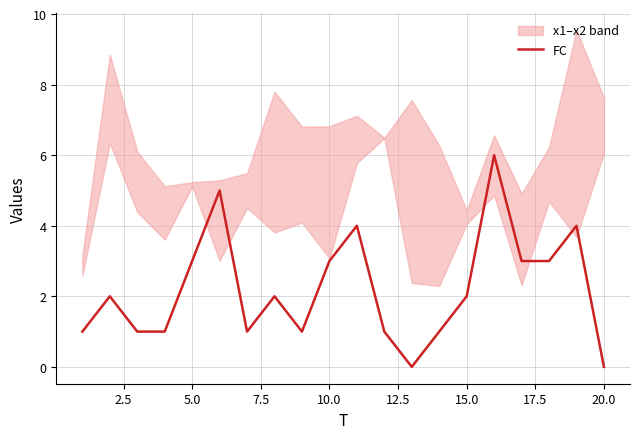

What is the maximum value for FC?

6